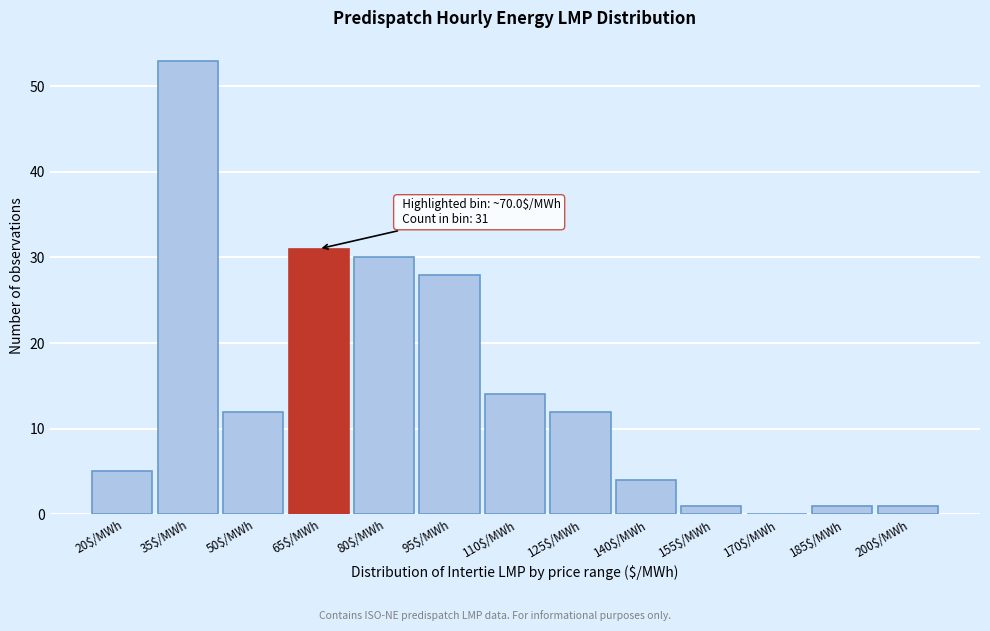

At which category does the chart reach its peak across all series?

35$/MWh